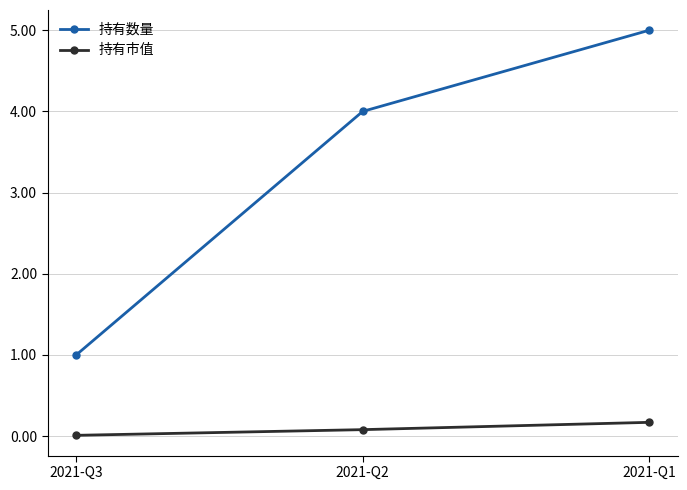

The 持有数量 series shows 5.0 at 2021-Q1. True or false?

True